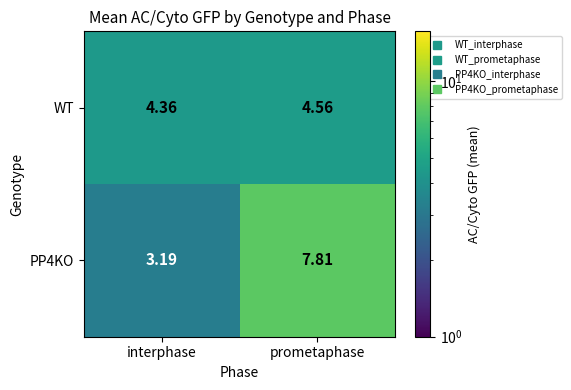

List the labels in order of WT value, smallest first.

interphase, prometaphase